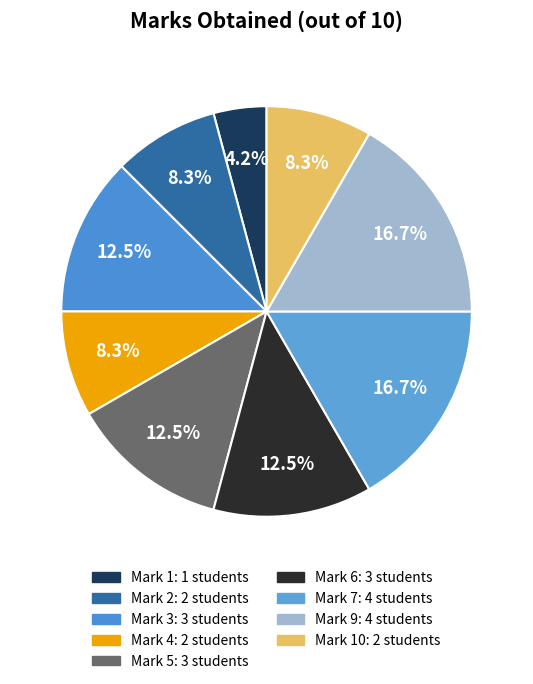

Which slice is the smallest?

1